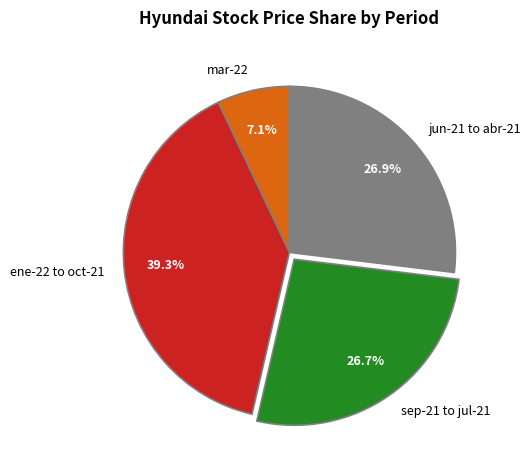

What portion of the pie excludes ene-22 to oct-21?

60.7%